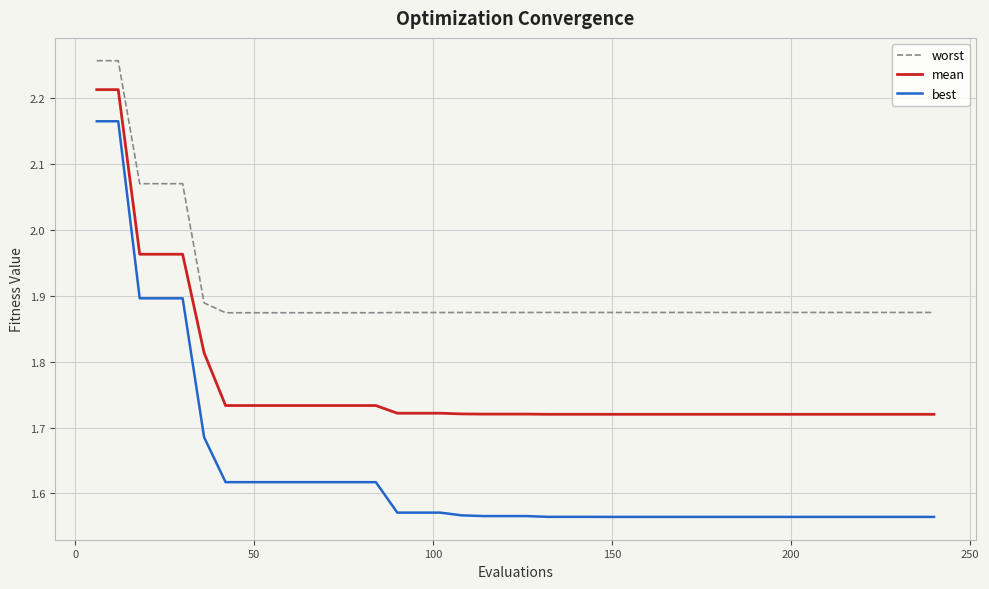

True or false: best and mean cross at least once.

False